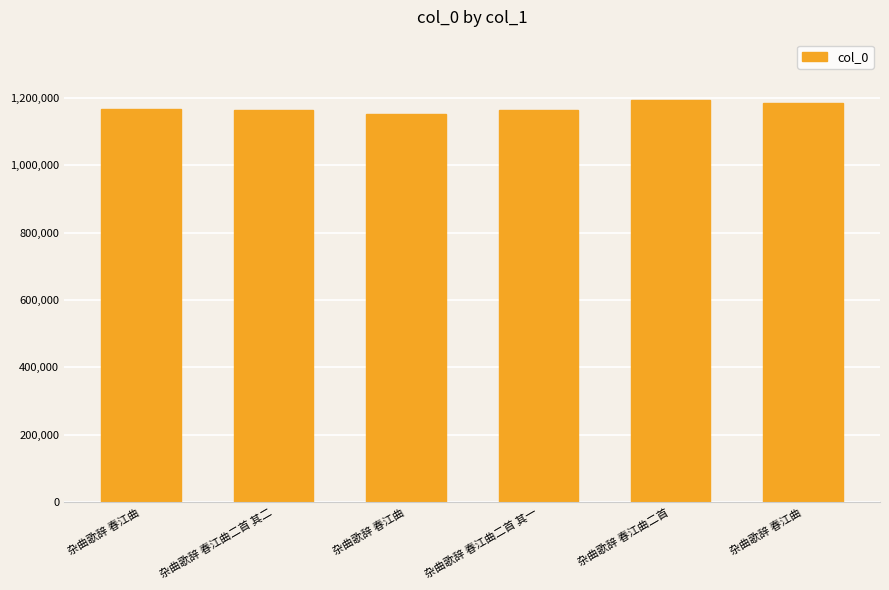

Approximately how many times larger is the value at 杂曲歌辞 春江曲二首 其二 compared to 杂曲歌辞 春江曲?

1.0